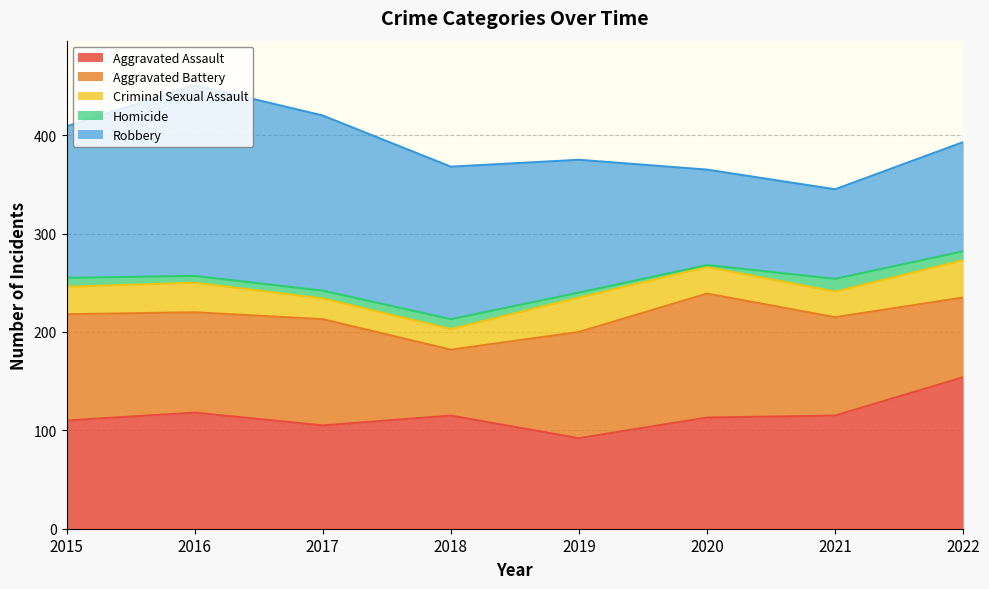

Where is Homicide nearest to the value 7?

2016